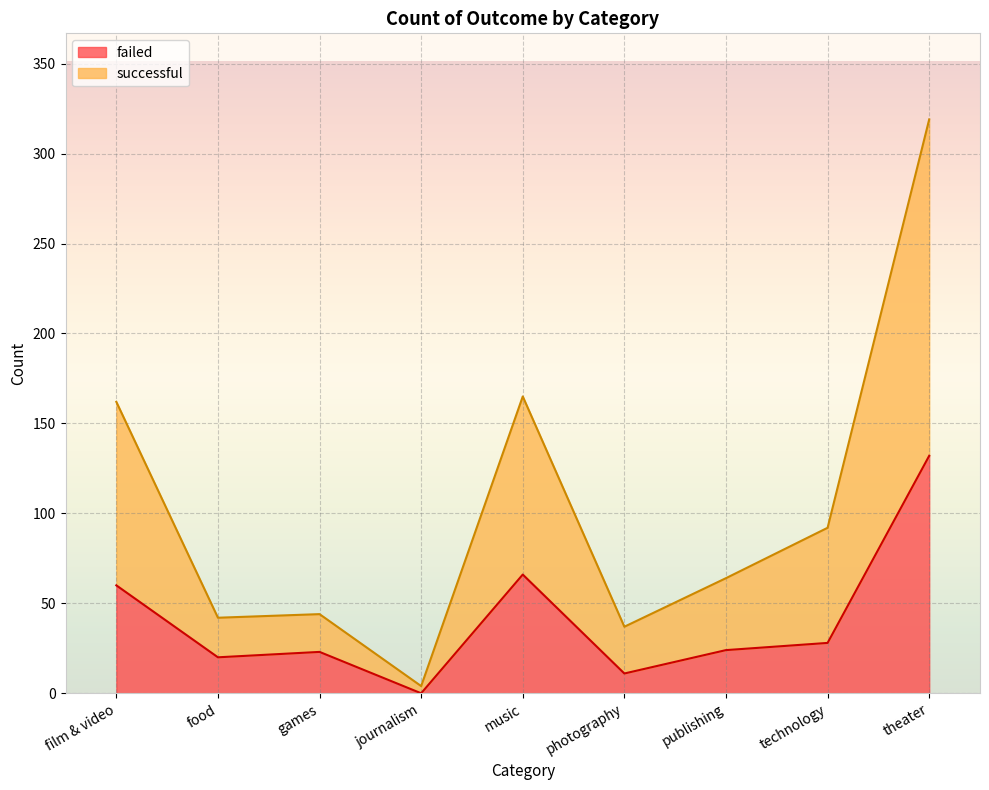

What position from the right is film & video?

9